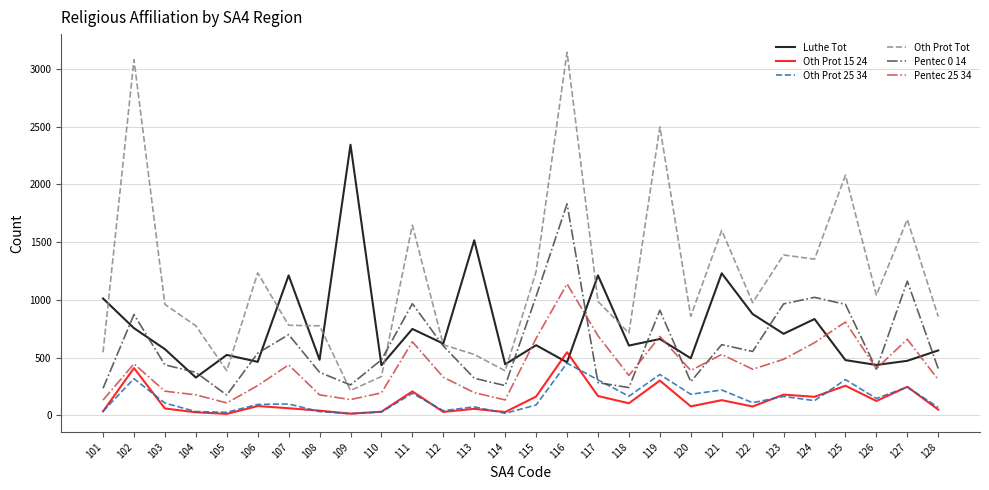

Which series has the widest spread of values?

Oth Prot Tot